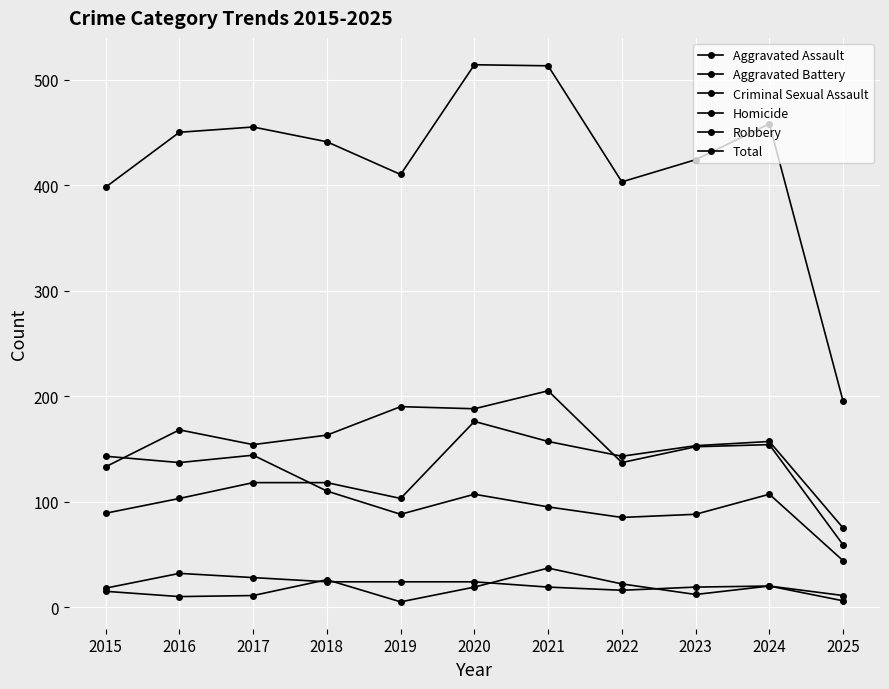

How many data points does each series have?

11